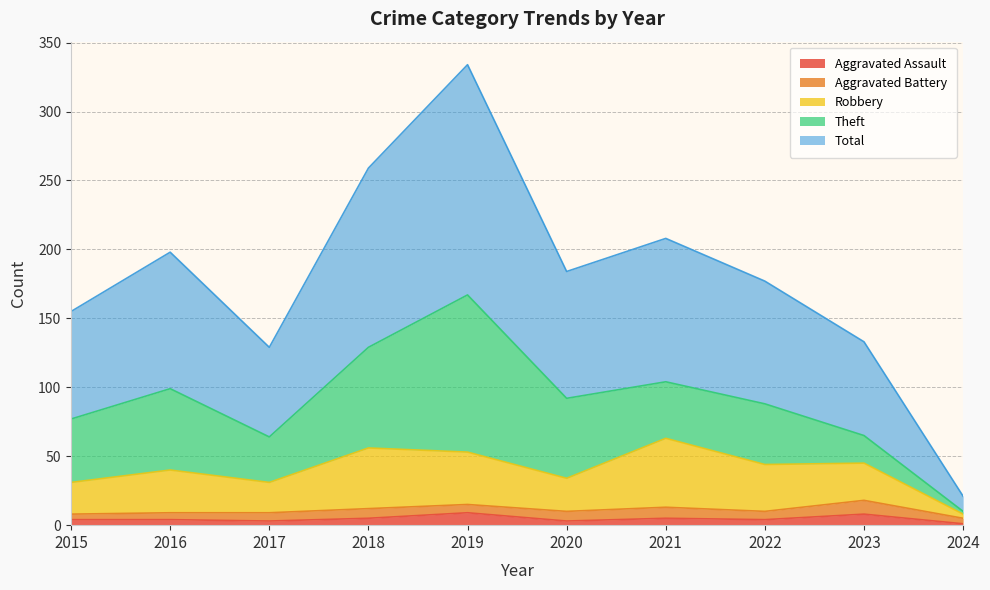

True or false: Aggravated Assault has a value of 5 at 2018.

True